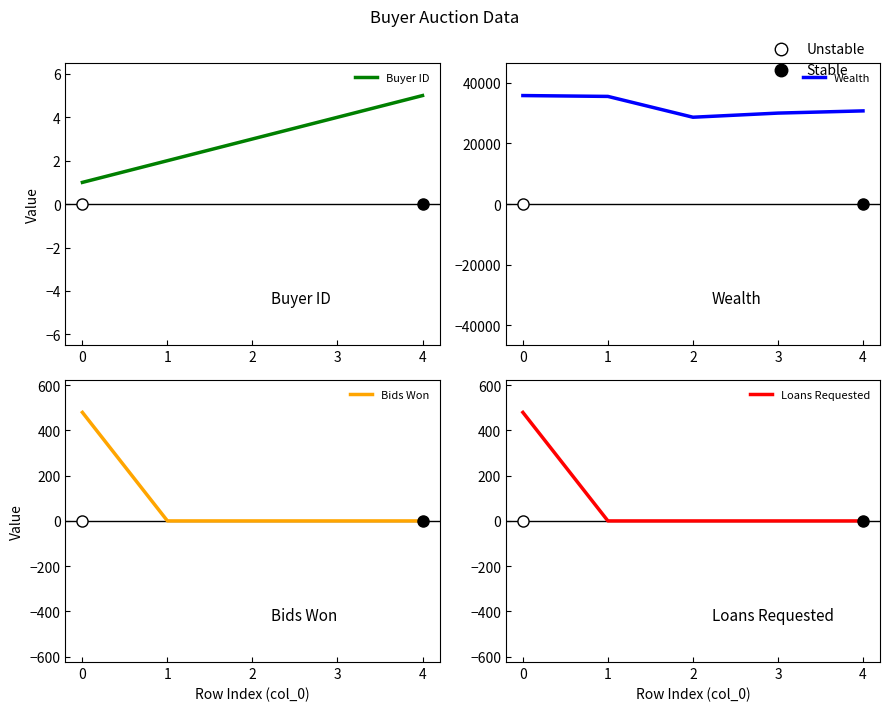

What is the total value across all series at 0?

36778